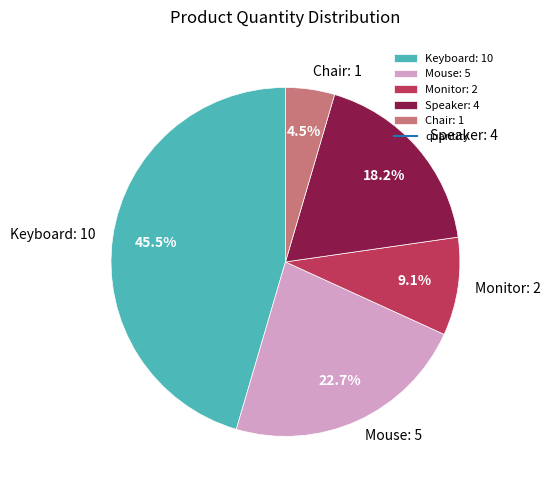

To the nearest percent, what is the average slice percentage?

20%